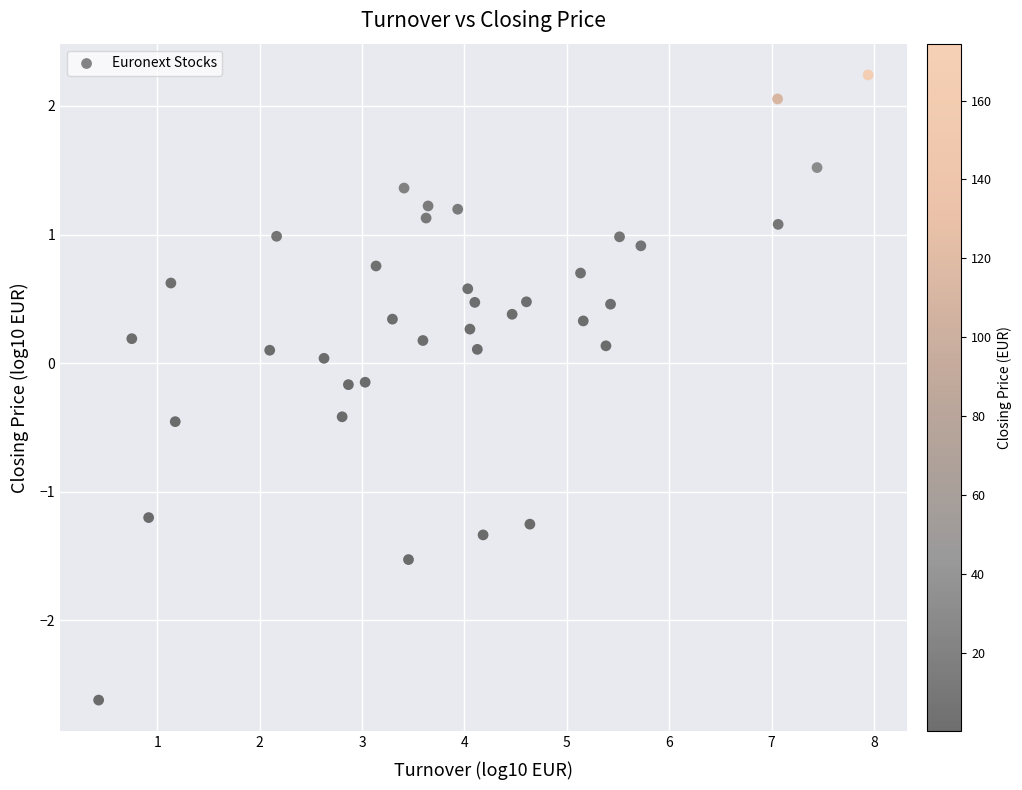

What is the range of Y values (max minus min)?

4.9